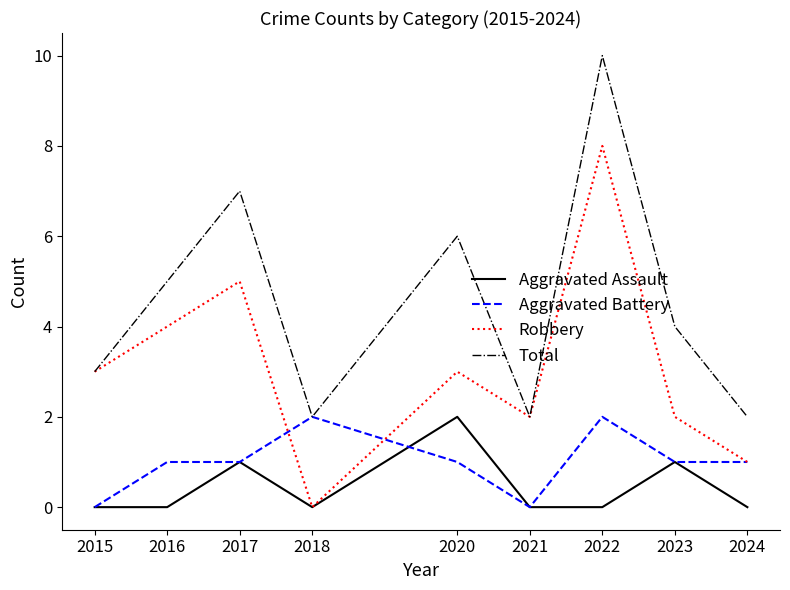

Between 2020 and 2023, which series saw the biggest shift?

Total